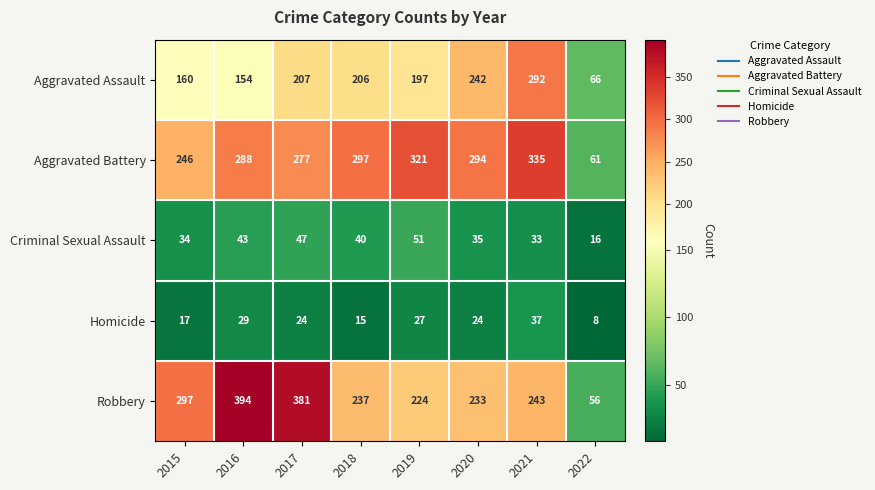

Which series has the largest total across all categories?

Aggravated Battery